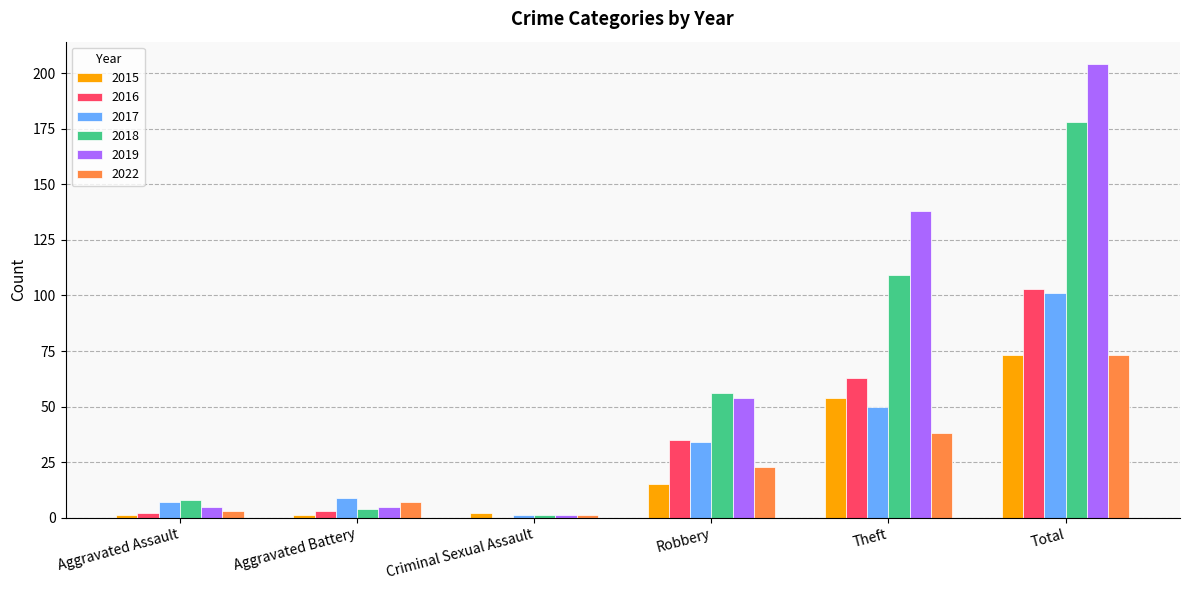

How many distinct data groups are displayed?

6